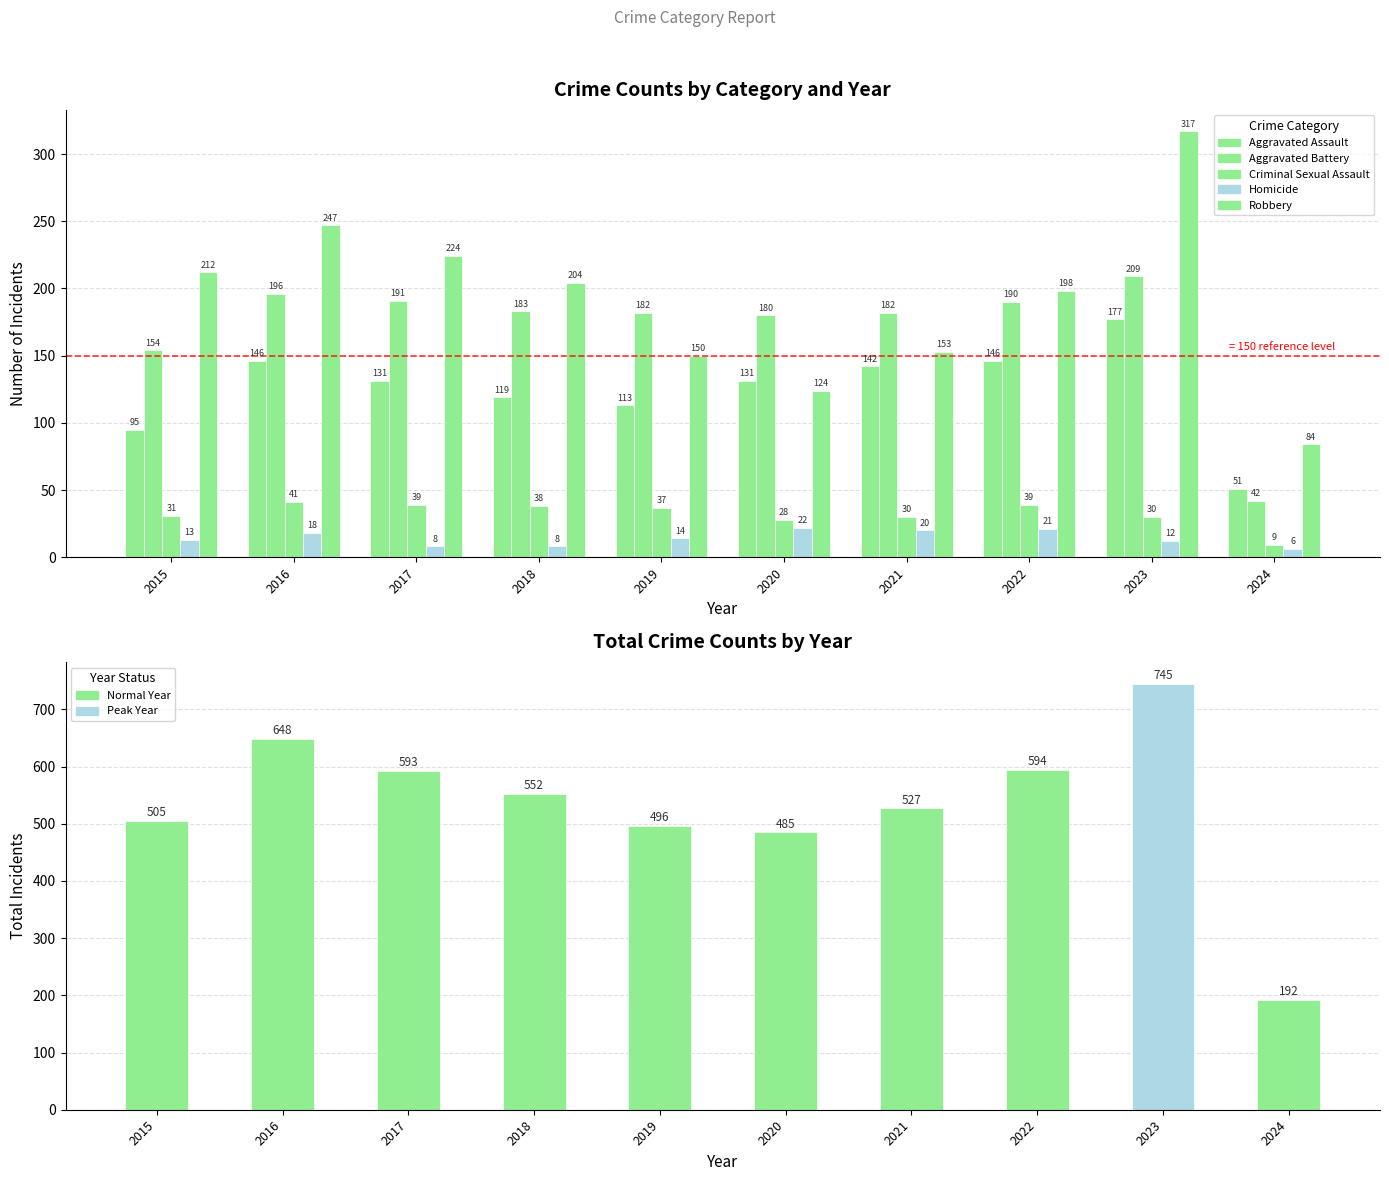

Which category has the highest value across all series?

2023